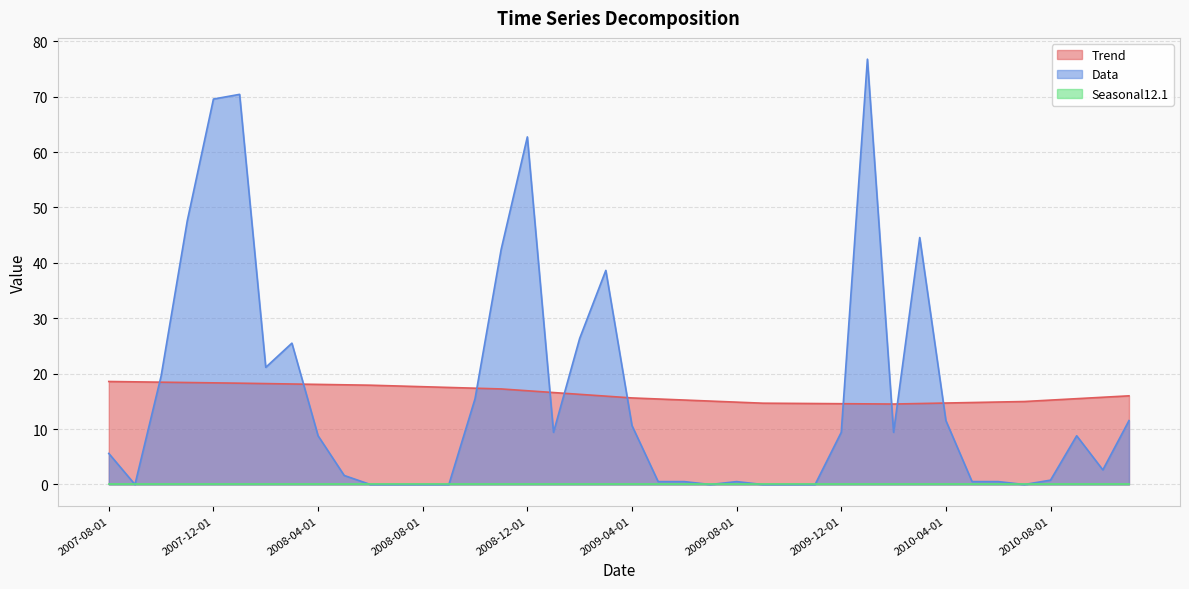

At which label does Data reach its peak?

2010-01-01